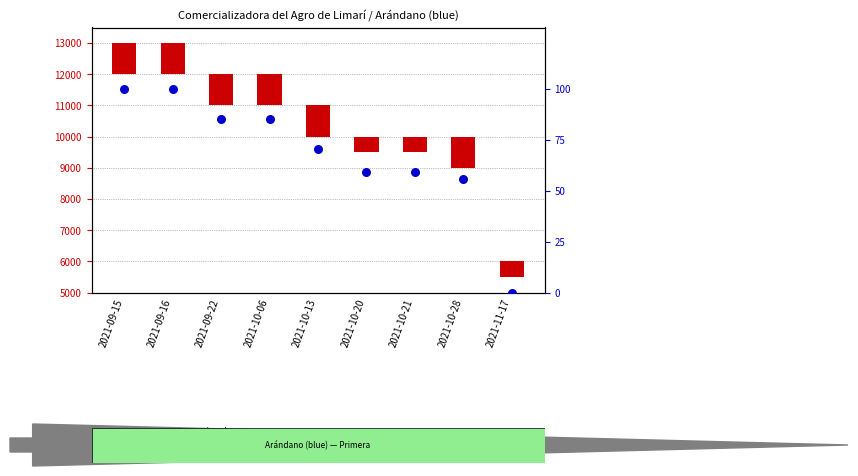

Which series has the largest total across all categories?

Precio promedio ponderado